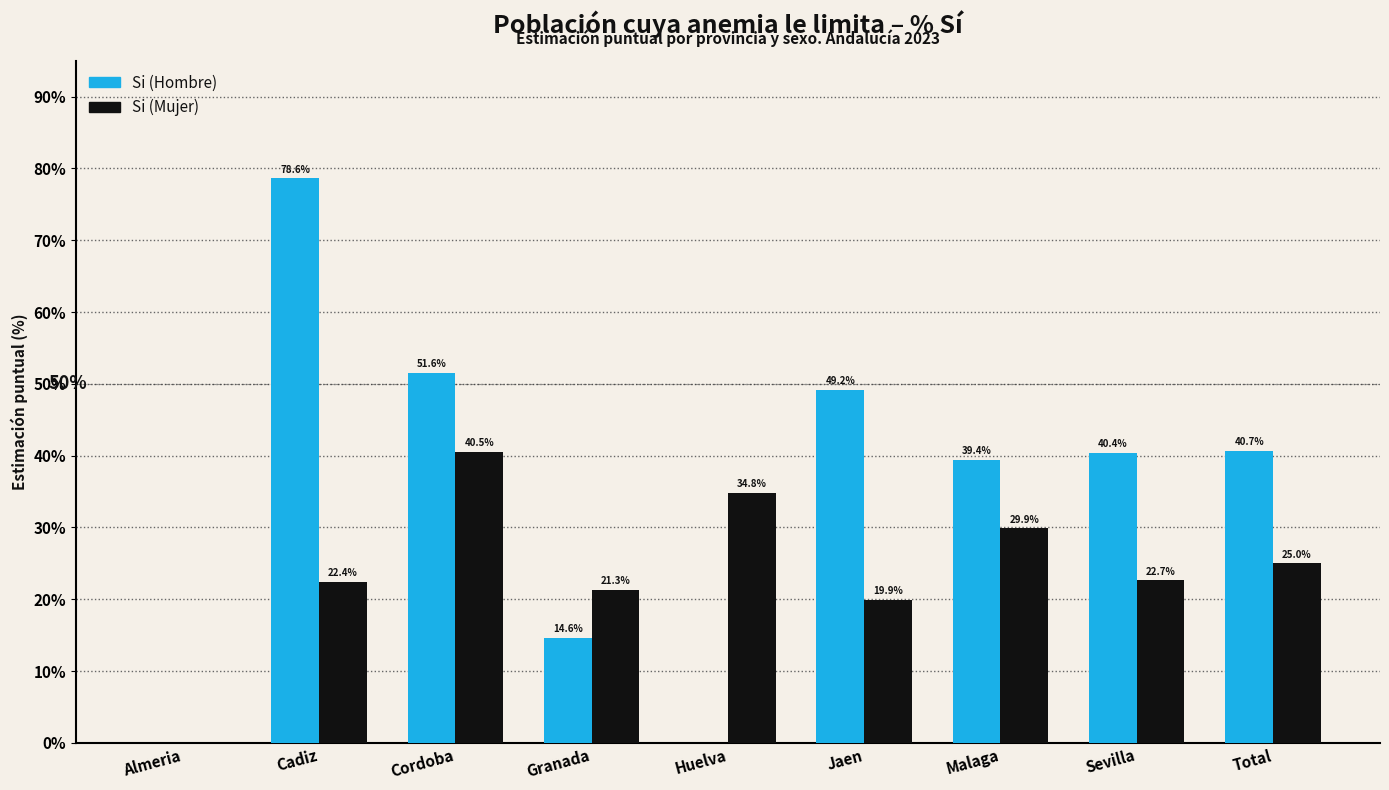

Which series changed the most between Cadiz and Malaga?

Si (Hombre)